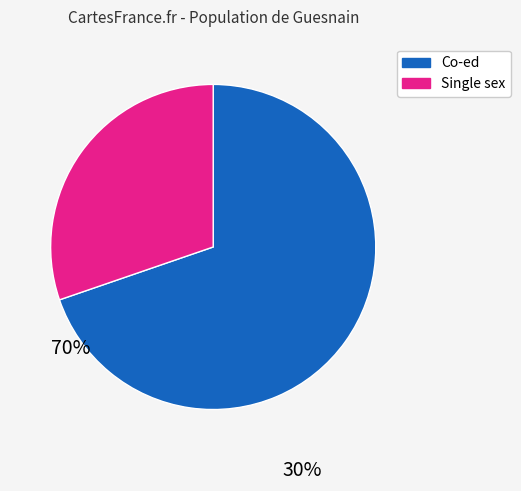

How many slices are in this pie chart?

2